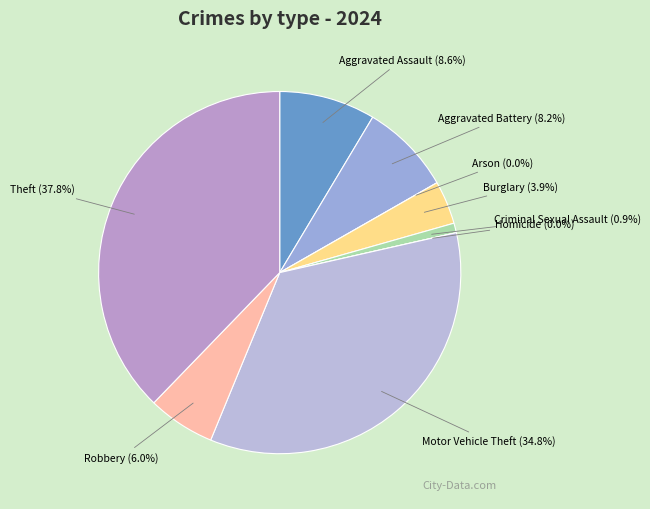

Which category has the smallest portion of the pie?

Arson